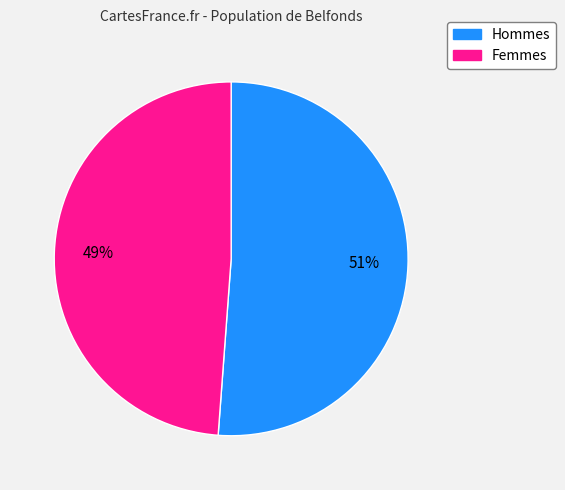

Is there any slice that represents more than half of the pie?

Yes